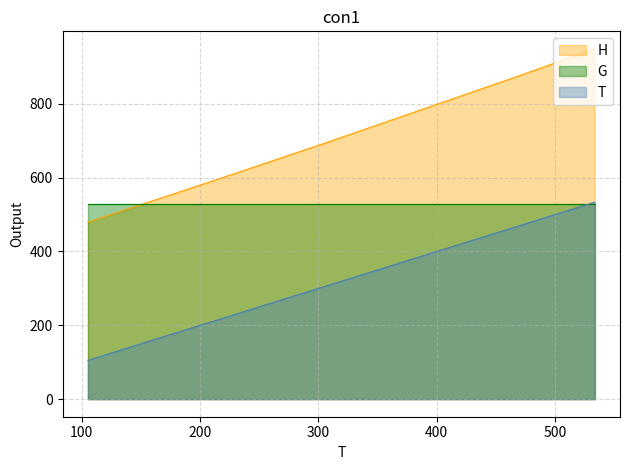

What is the greatest value displayed?

948.6